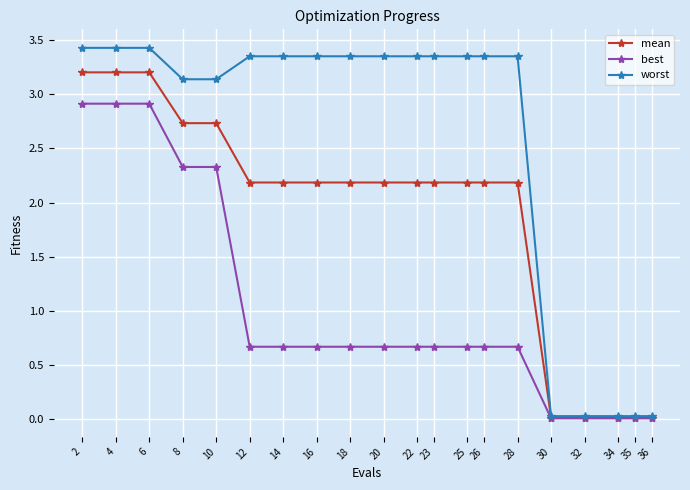

The mean series shows 1.5 at 25. True or false?

False